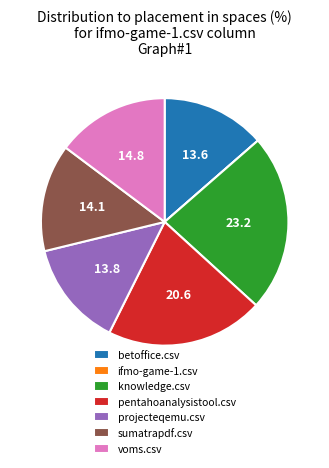

True or false: pentahoanalysistool.csv accounts for 12% of the total.

False